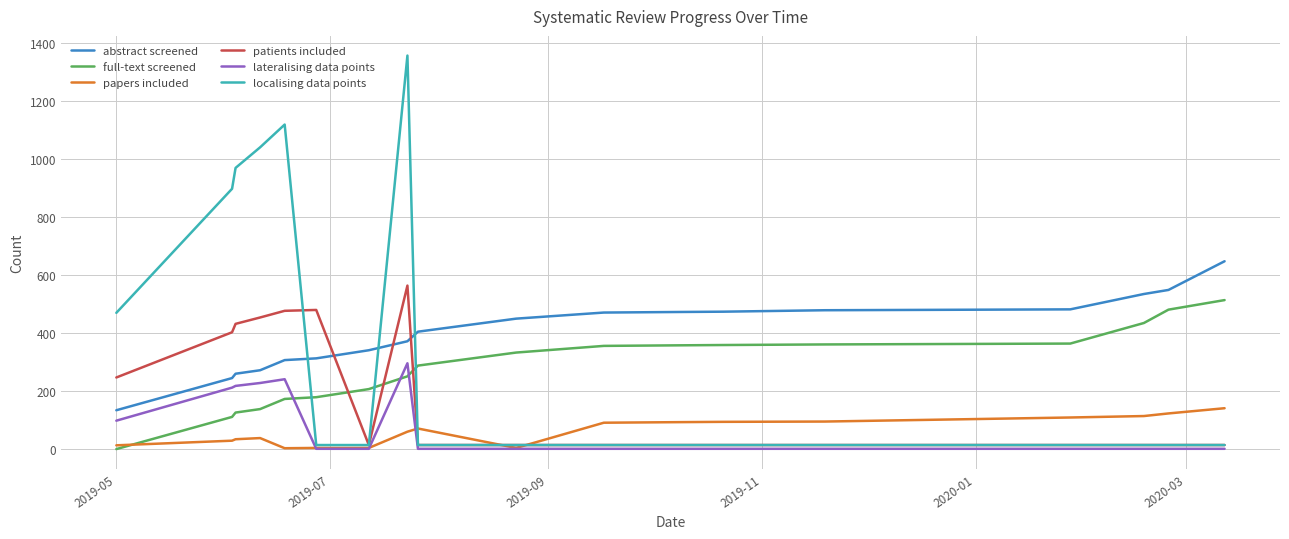

What is the highest value of the papers included series?

141.0